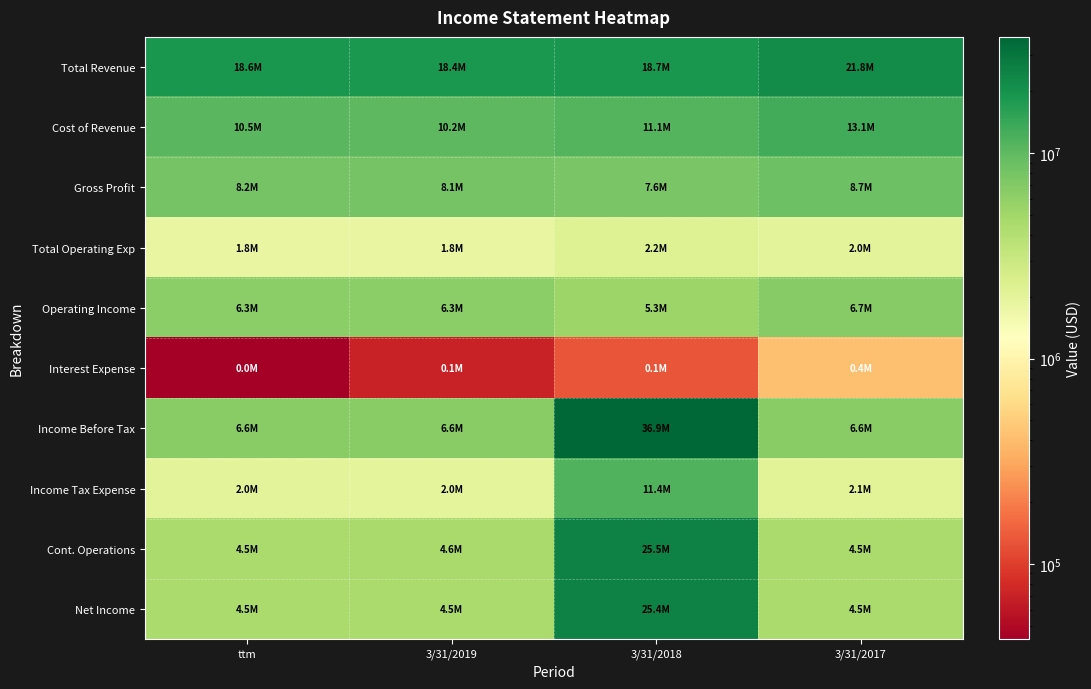

What is the total value across all series at 3/31/2019?

62677000